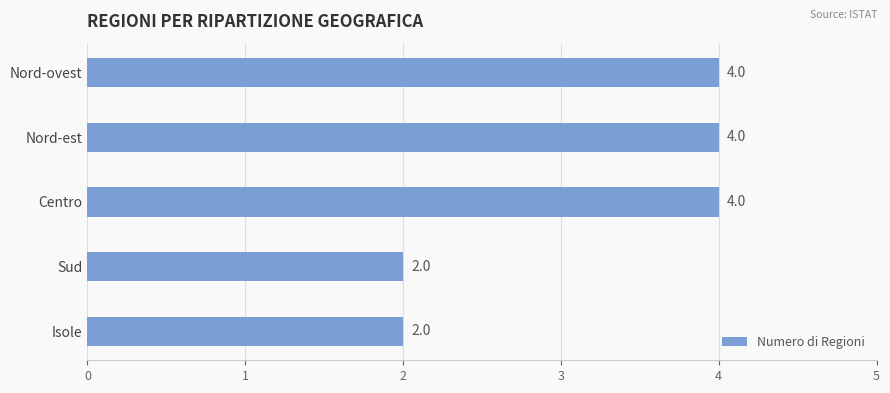

How many bars are there in total?

5